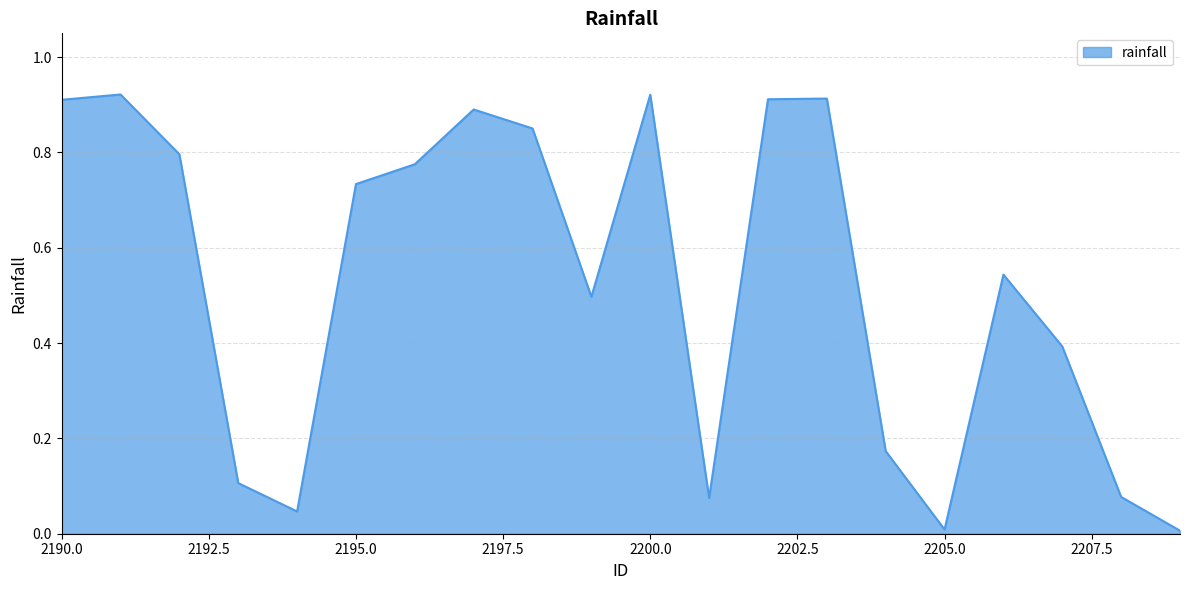

Does the chart have visible grid lines?

Yes